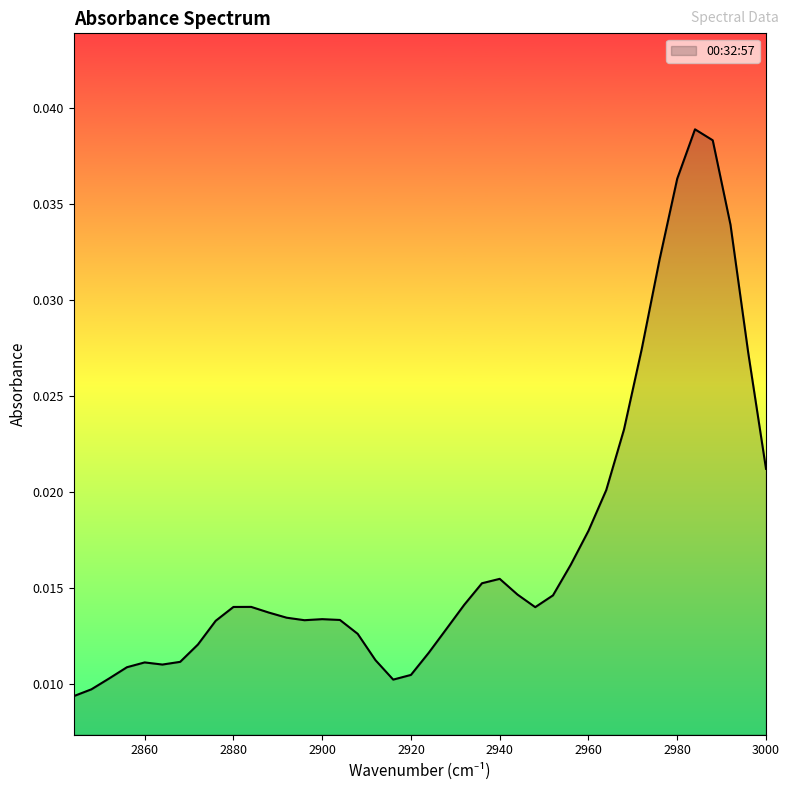

Does the chart have visible grid lines?

No